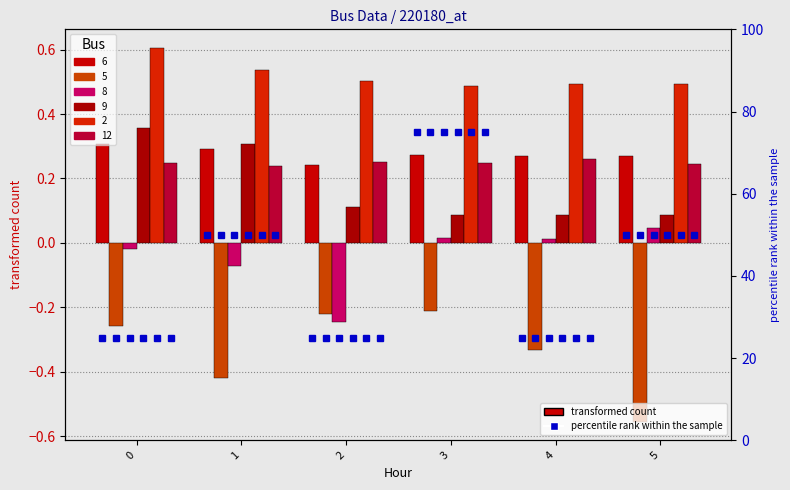

True or false: 12 has a value of 0.1 at 1.

False